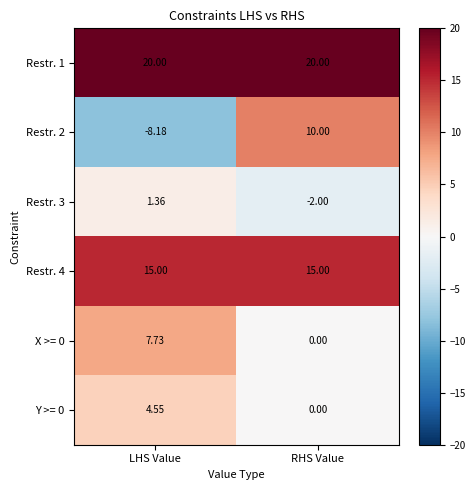

Rank the categories by Y >= 0 value from lowest to highest.

RHS Value, LHS Value